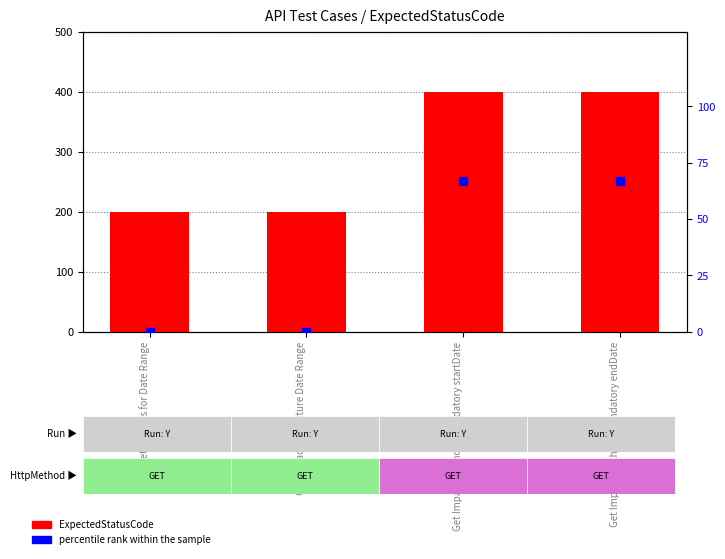

Which series contains the highest Y value?

ExpectedStatusCode